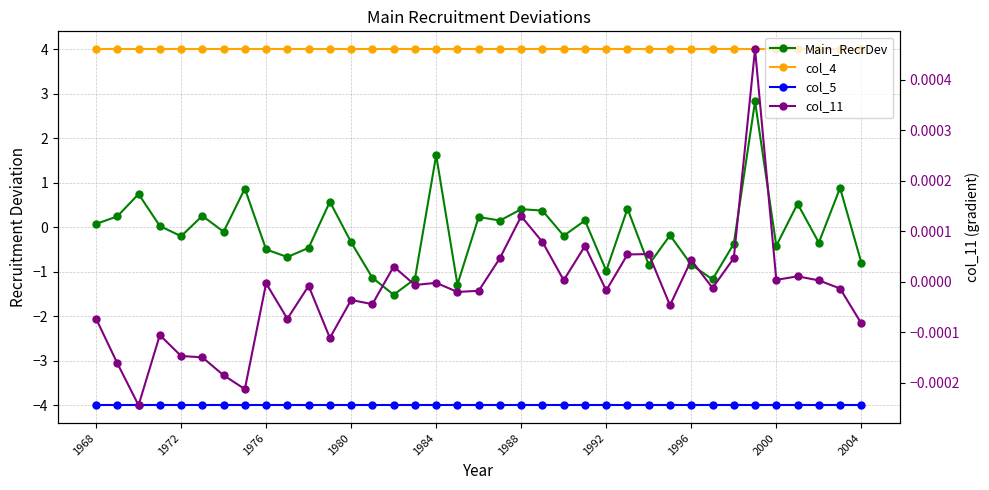

How many categories are shown in the chart?

37